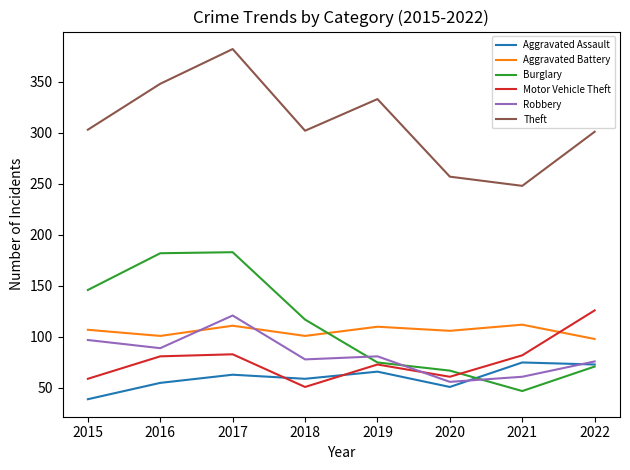

At 2018, list the series in order from smallest to largest.

Motor Vehicle Theft, Aggravated Assault, Robbery, Aggravated Battery, Burglary, Theft